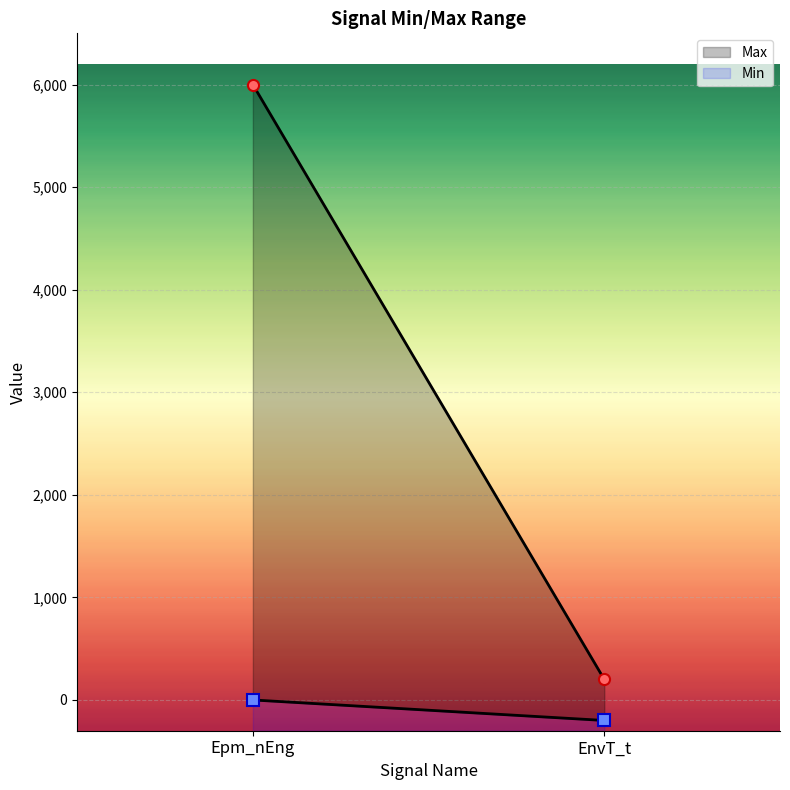

At which label is Max closest to 3100?

Epm_nEng